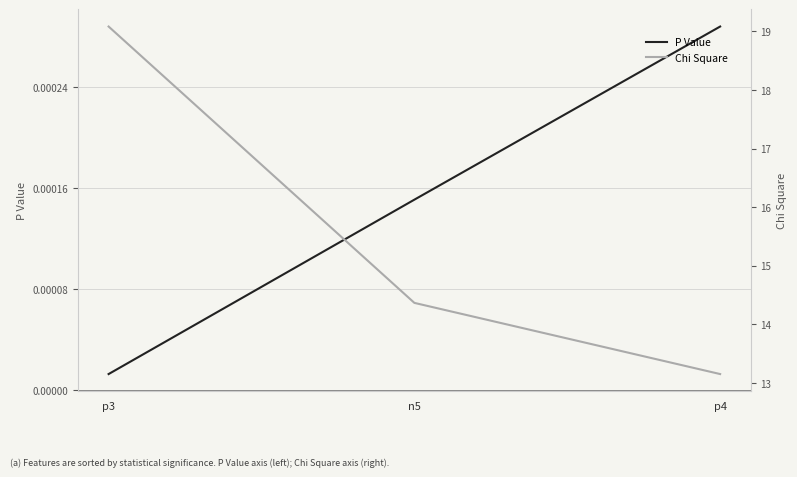

What is the maximum value shown in the chart?

19.1